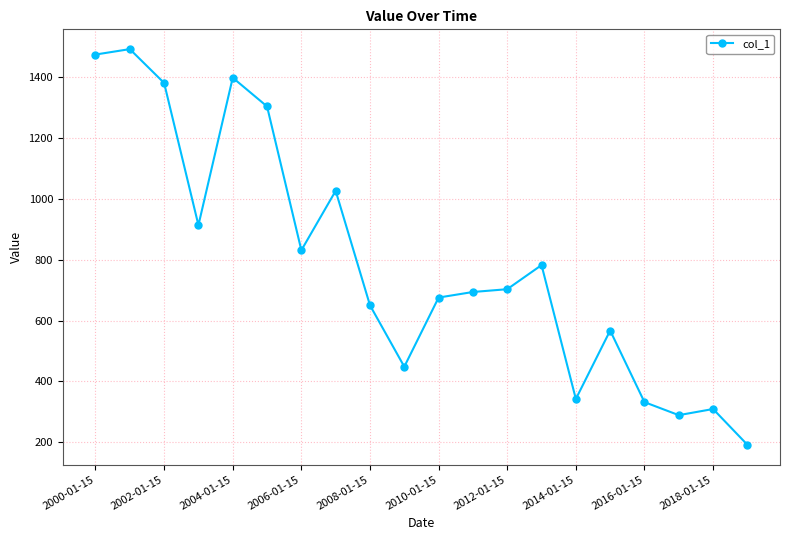

What is the sum of all values?

15799.7